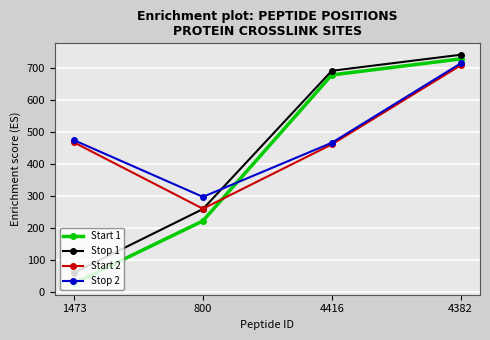

In Start 2, how many points are lower than both neighbors (excluding endpoints)?

1